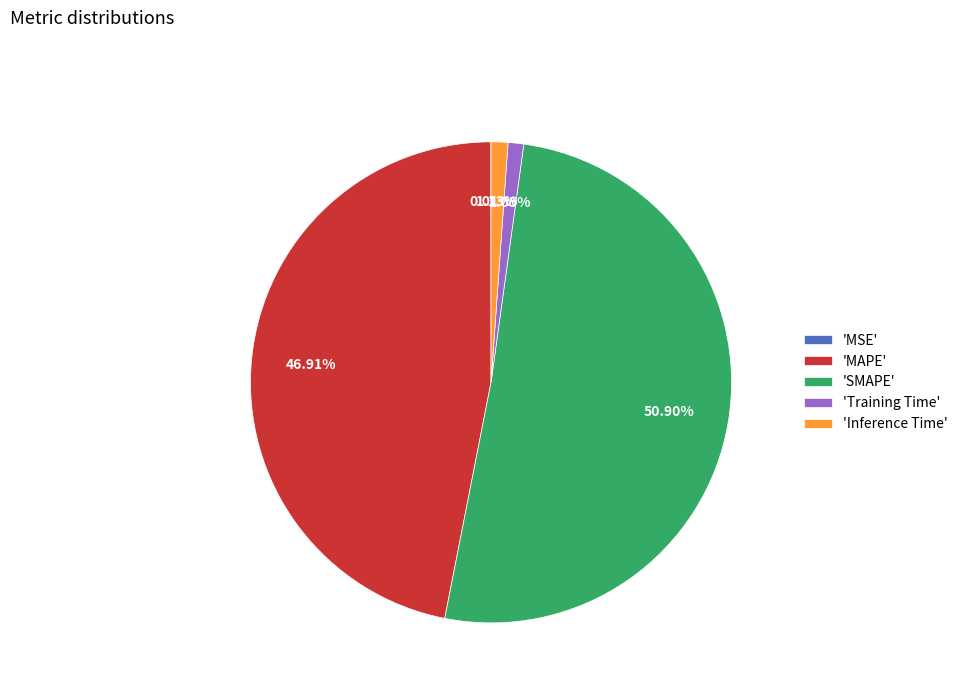

Which category has the biggest portion of the pie?

'SMAPE'